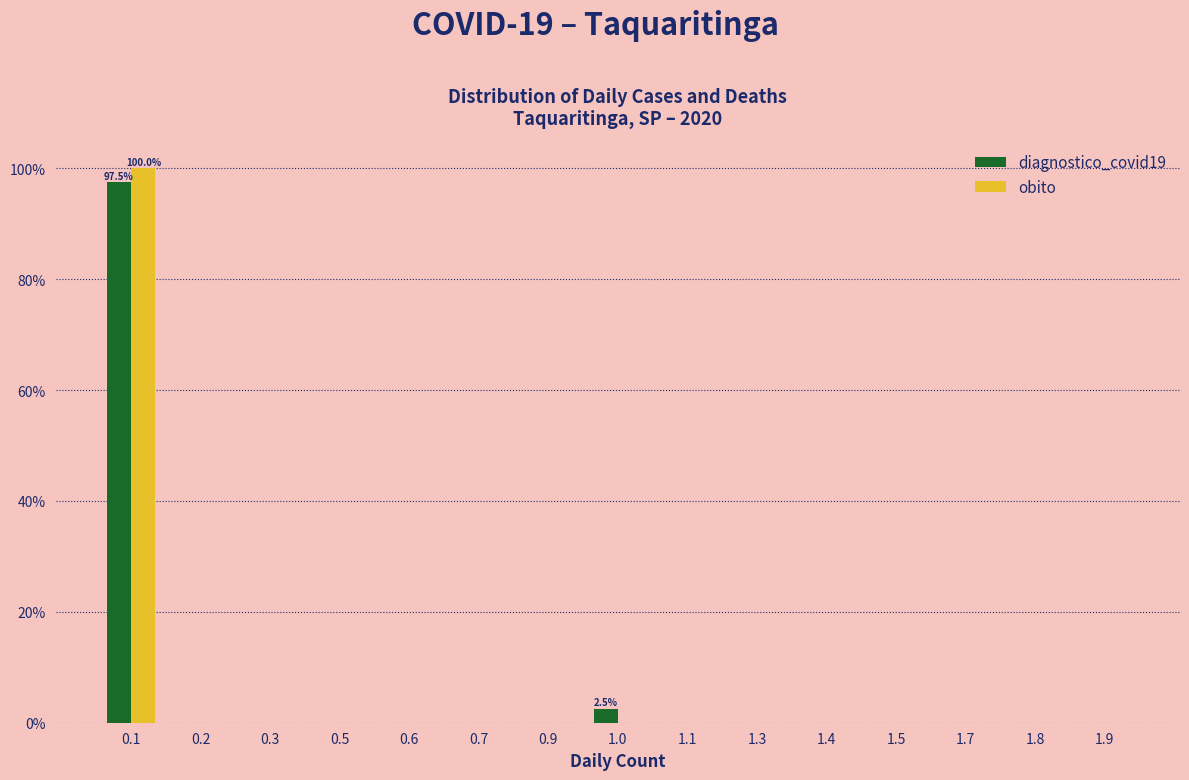

Reading left to right, extract all data points from this chart.

diagnostico_covid19: 0.1=97.5	0.2=0.0	0.3=0.0	0.5=0.0	0.6=0.0	0.7=0.0	0.9=0.0	1.0=2.5	1.1=0.0	1.3=0.0	1.4=0.0	1.5=0.0	1.7=0.0	1.8=0.0	1.9=0.0
obito: 0.1=100.0	0.2=0.0	0.3=0.0	0.5=0.0	0.6=0.0	0.7=0.0	0.9=0.0	1.0=0.0	1.1=0.0	1.3=0.0	1.4=0.0	1.5=0.0	1.7=0.0	1.8=0.0	1.9=0.0